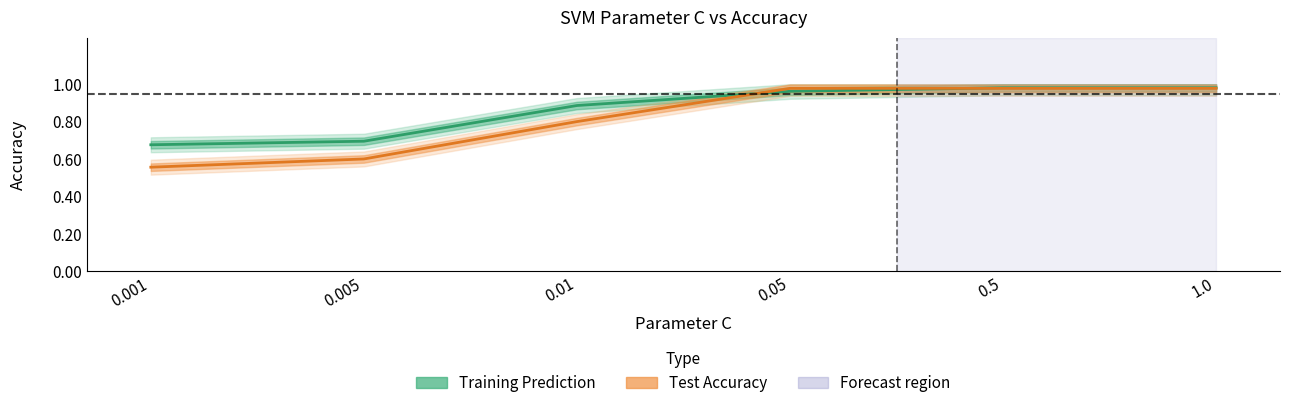

What position from the left is 1.0?

6